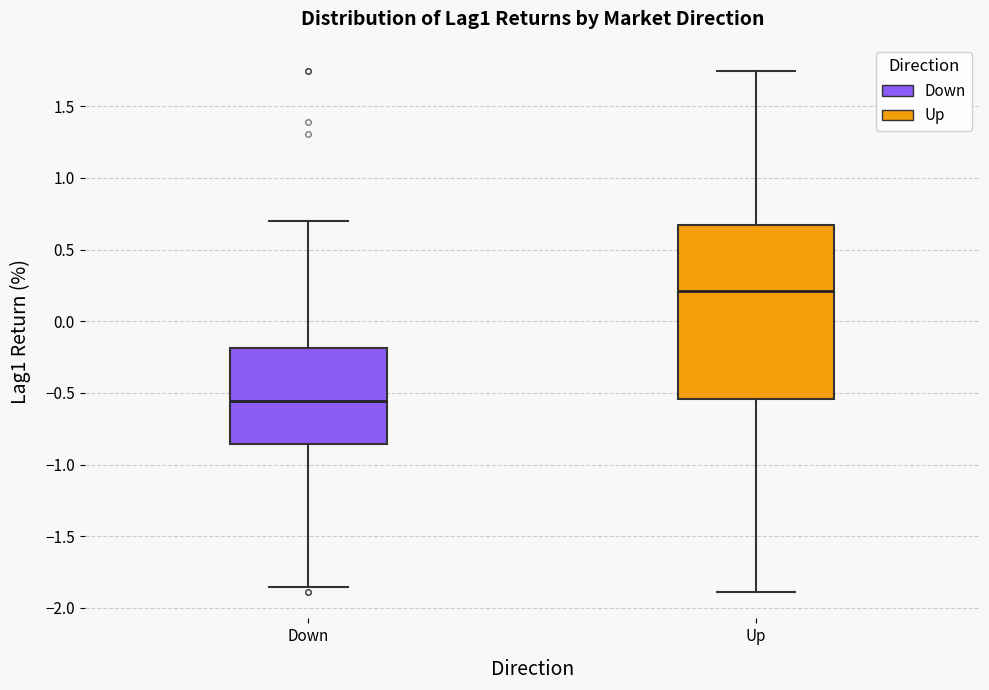

Which box has the lowest median line?

Down